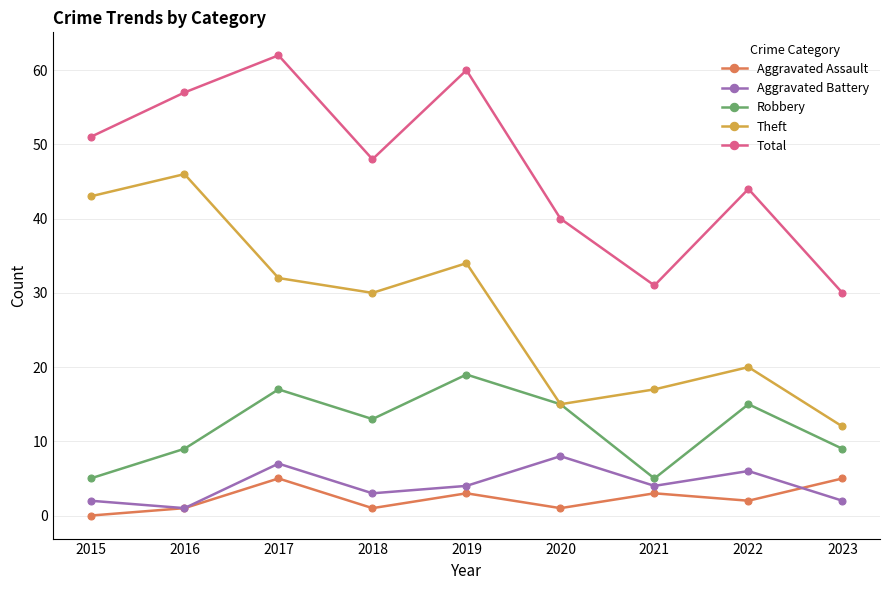

Which series has the widest spread of values?

Theft